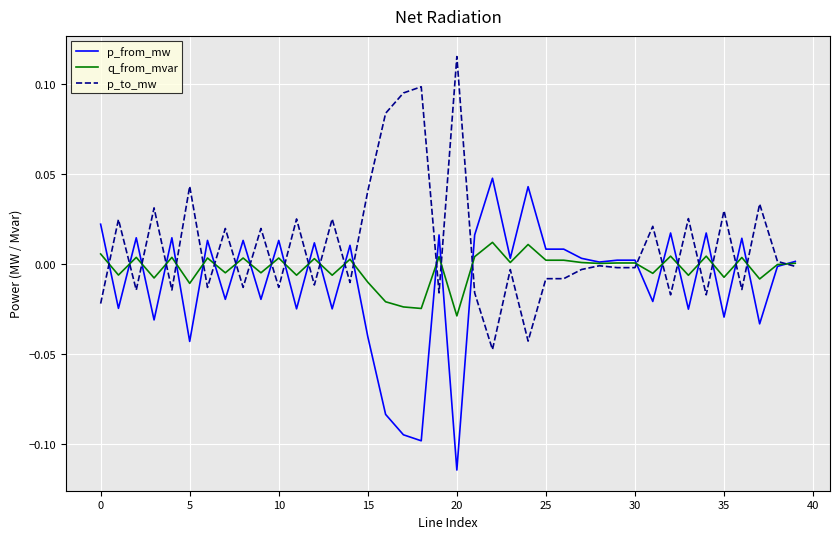

Is this an area chart (filled region under the line)?

No